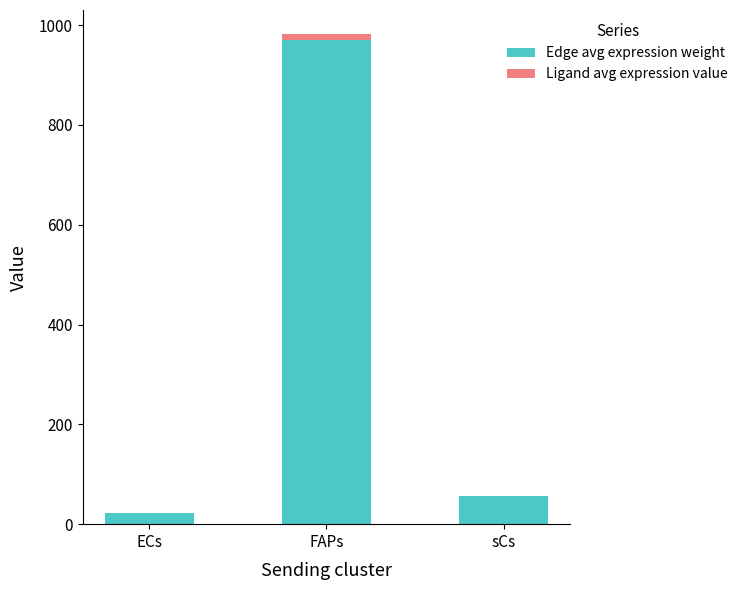

The Edge avg expression weight series shows 56.6 at sCs. True or false?

True